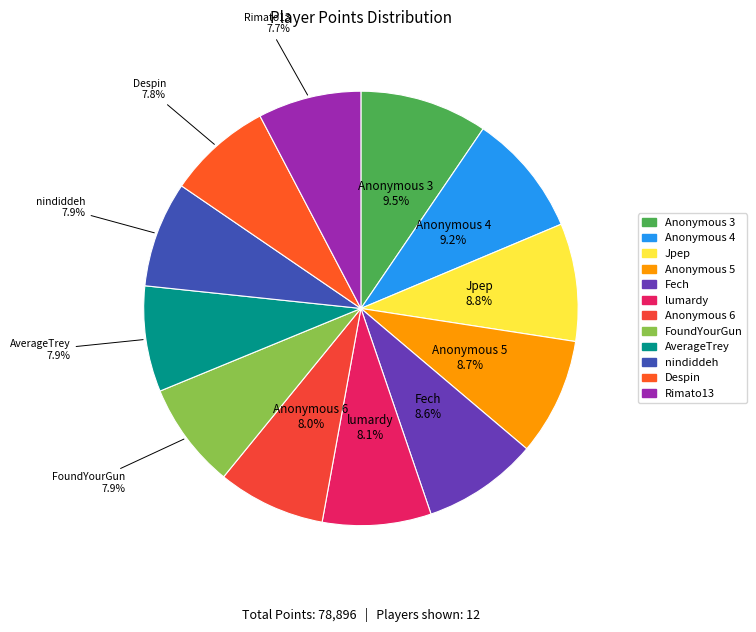

What percentage is NOT represented by Jpep?

91.2%